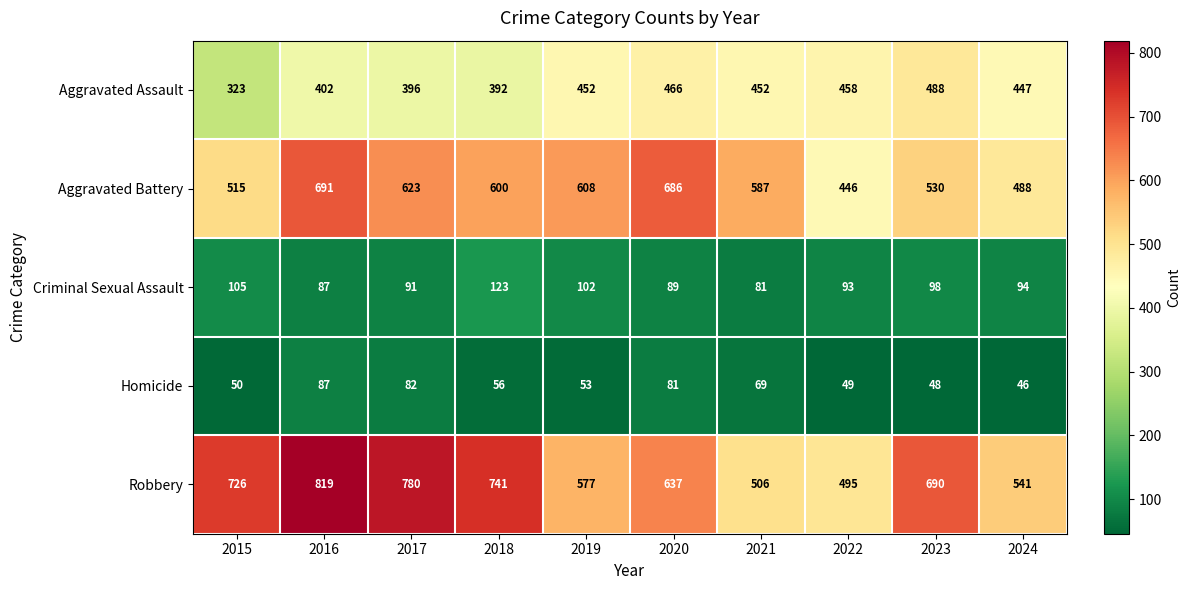

What is the spread (max minus min) of values at 2020?

605